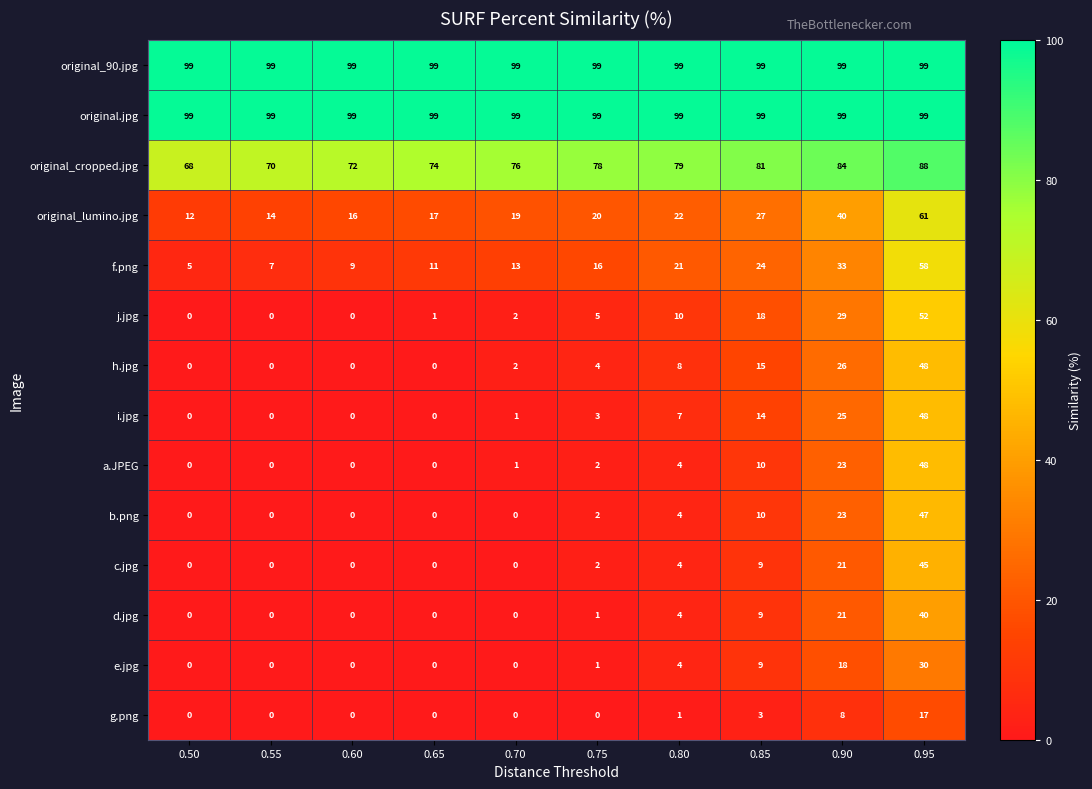

What is the maximum value shown in the chart?

99